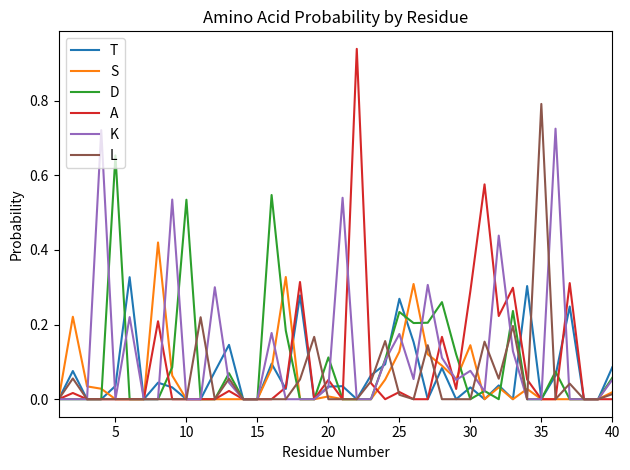

Rank the series by their maximum value, from lowest to highest.

T, S, D, K, L, A